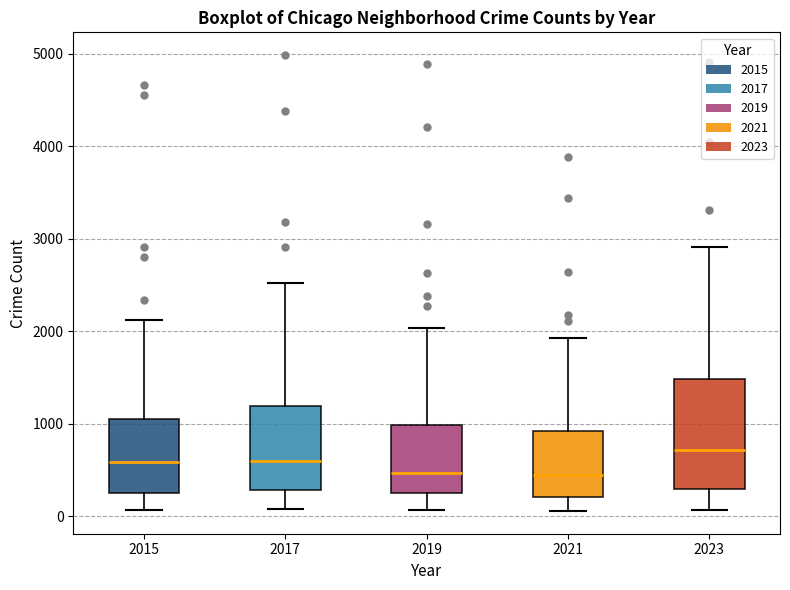

Reading left to right, read every box against the y-axis: the position of its median line, the range the box covers, and the ends of its whiskers. The values are not printed on the chart, so give them approximately, as read against the axis.

2015: median 600, box 300 to 1100, whiskers 100 to 2100
2017: median 600, box 300 to 1200, whiskers 100 to 2500
2019: median 500, box 300 to 1000, whiskers 100 to 2000
2021: median 400, box 200 to 900, whiskers 100 to 1900
2023: median 700, box 300 to 1500, whiskers 100 to 2900